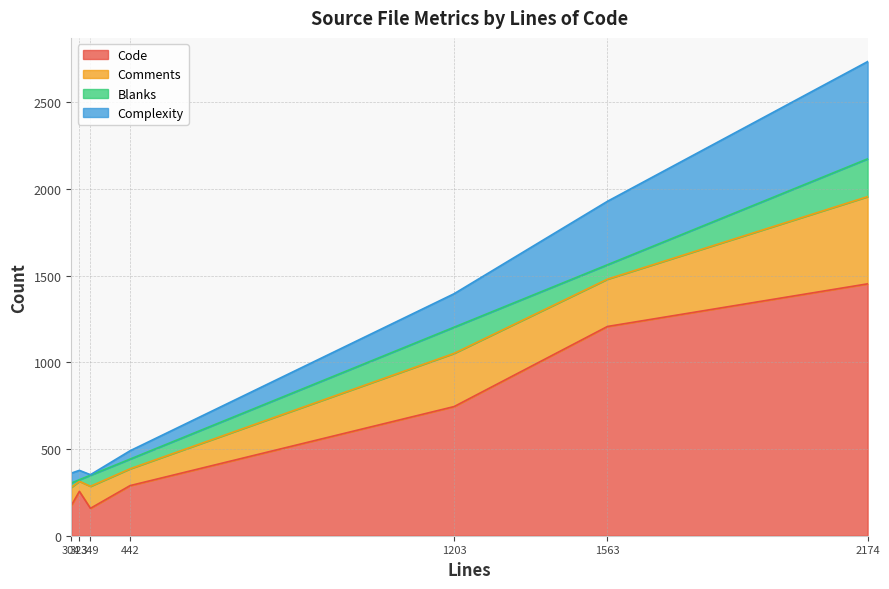

What are all the series names shown in the legend?

Code, Comments, Blanks, Complexity